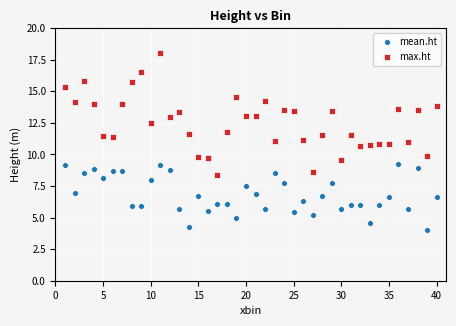

Across all data points, what is the range of Y values (max minus min)?

14.0